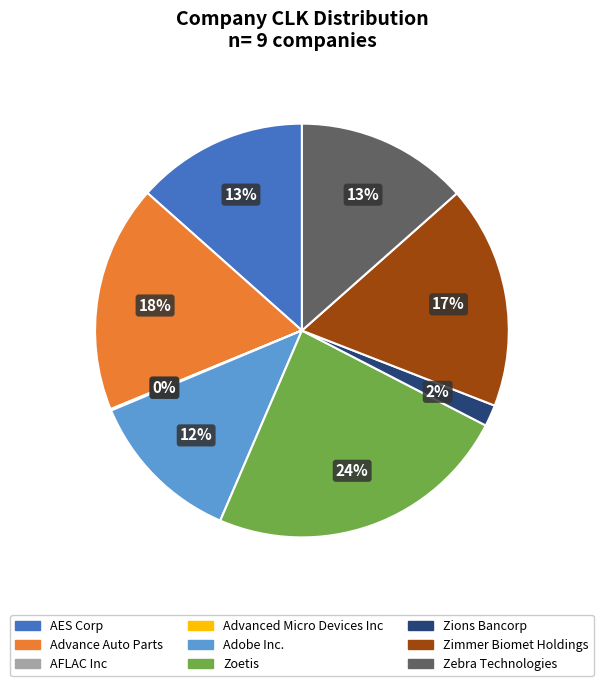

What is the largest slice in the pie chart?

Zoetis